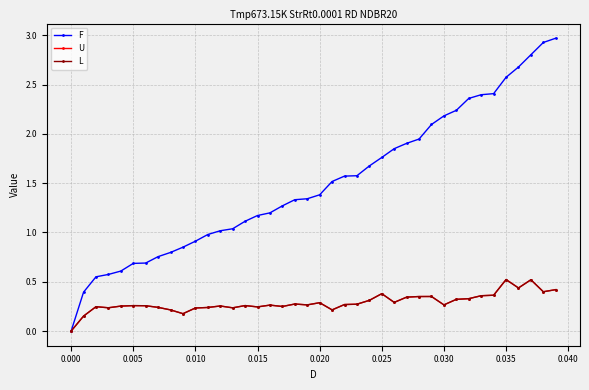

At how many categories does at least one series exceed 1?

28